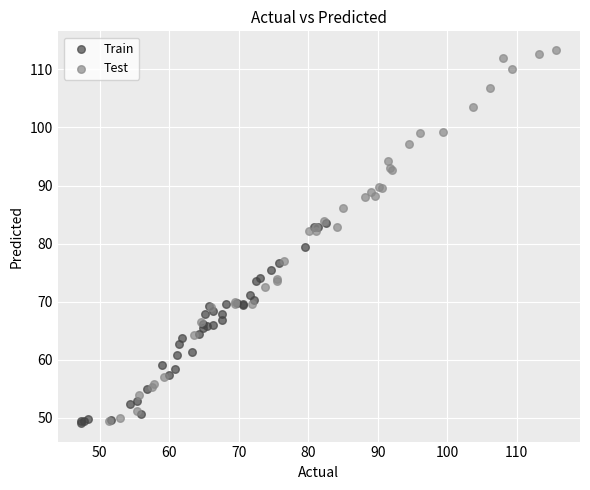

Which series reaches the maximum Y coordinate?

Test